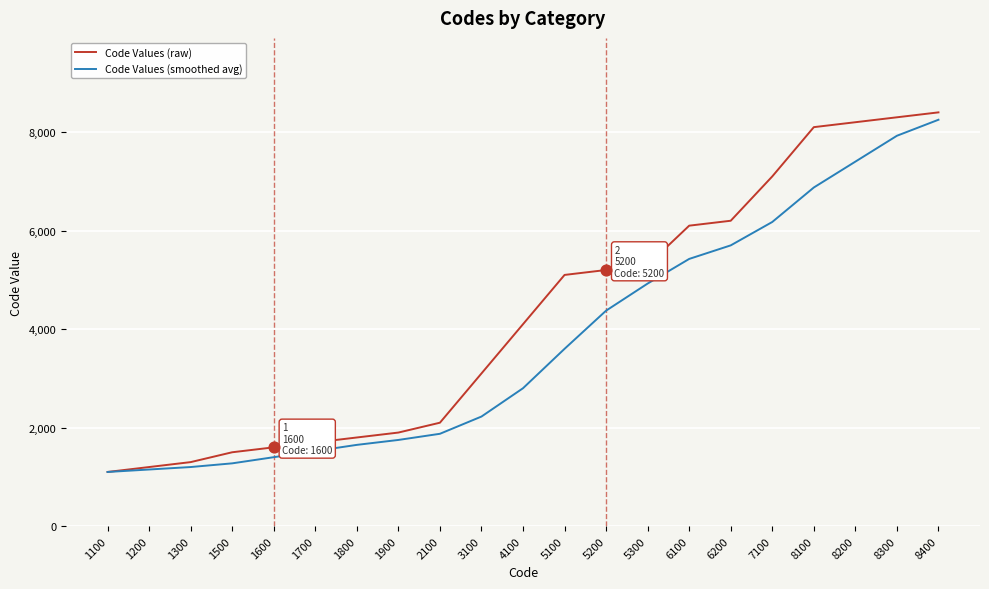

What are all the series names shown in the legend?

Code Values (raw), Code Values (smoothed avg)